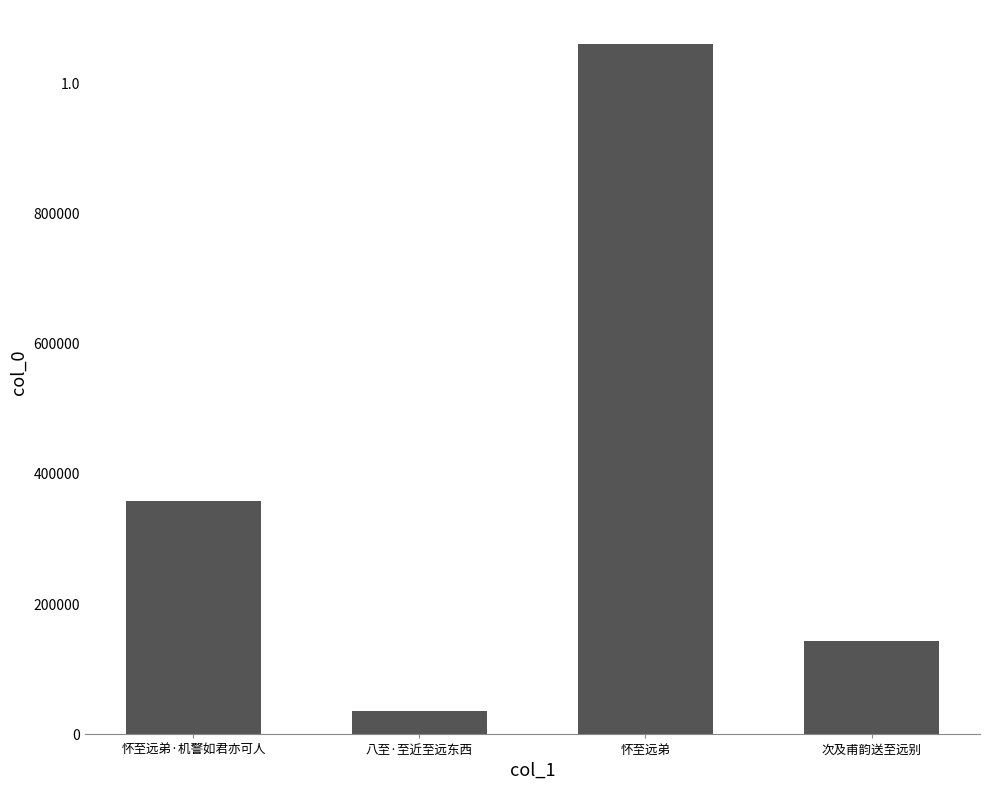

Are the bars horizontal?

No